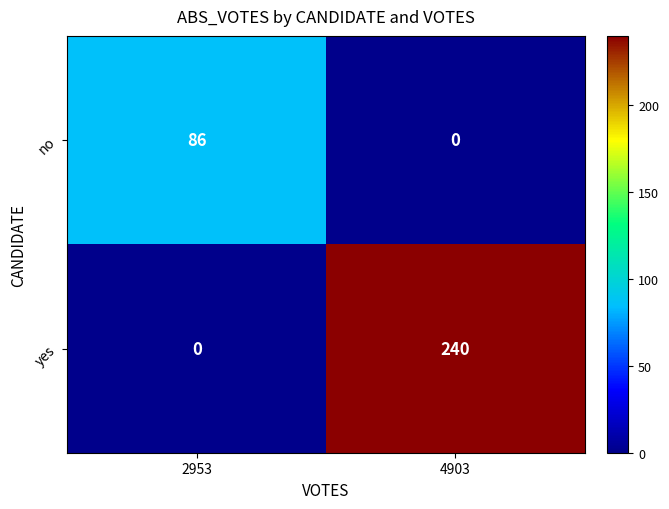

What is the sum of all no values?

86